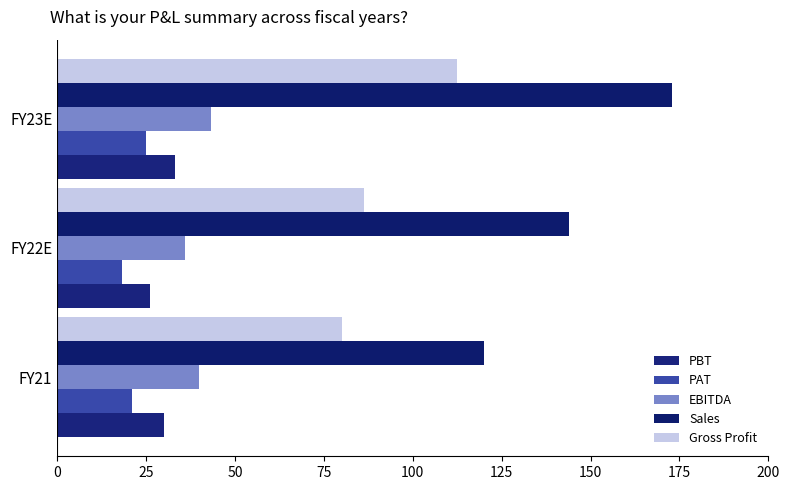

At how many categories does at least one series exceed 101?

3